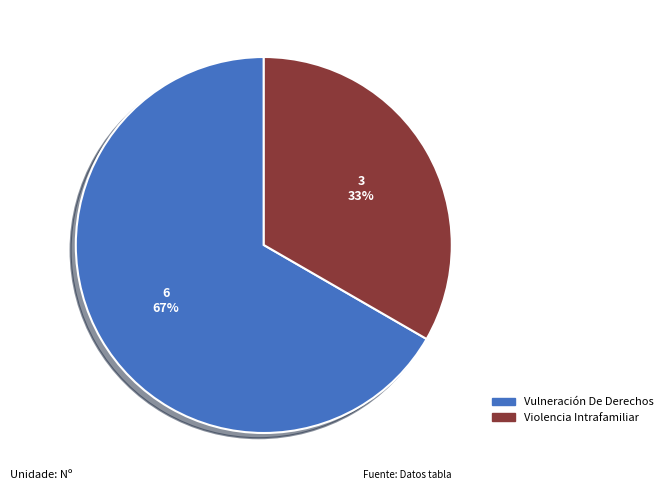

Which category has the smallest portion of the pie?

Violencia Intrafamiliar